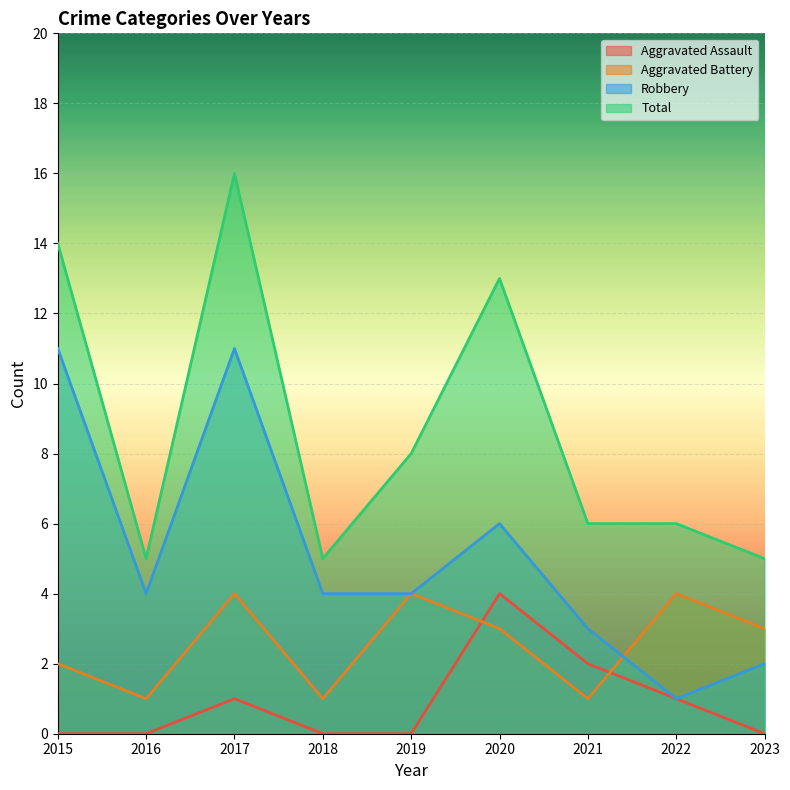

What is the value of the Total point at the 9th from the left?

5